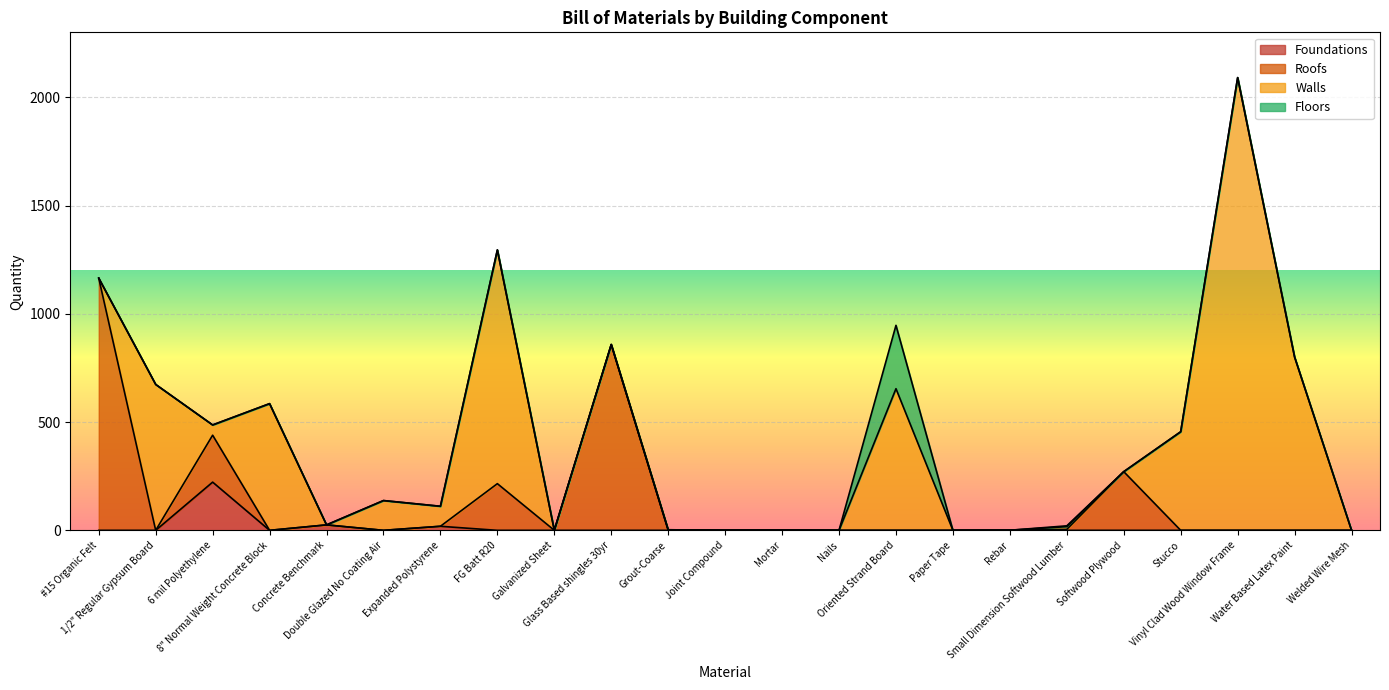

The value of Roofs at Nails is 0.0. True or false?

True